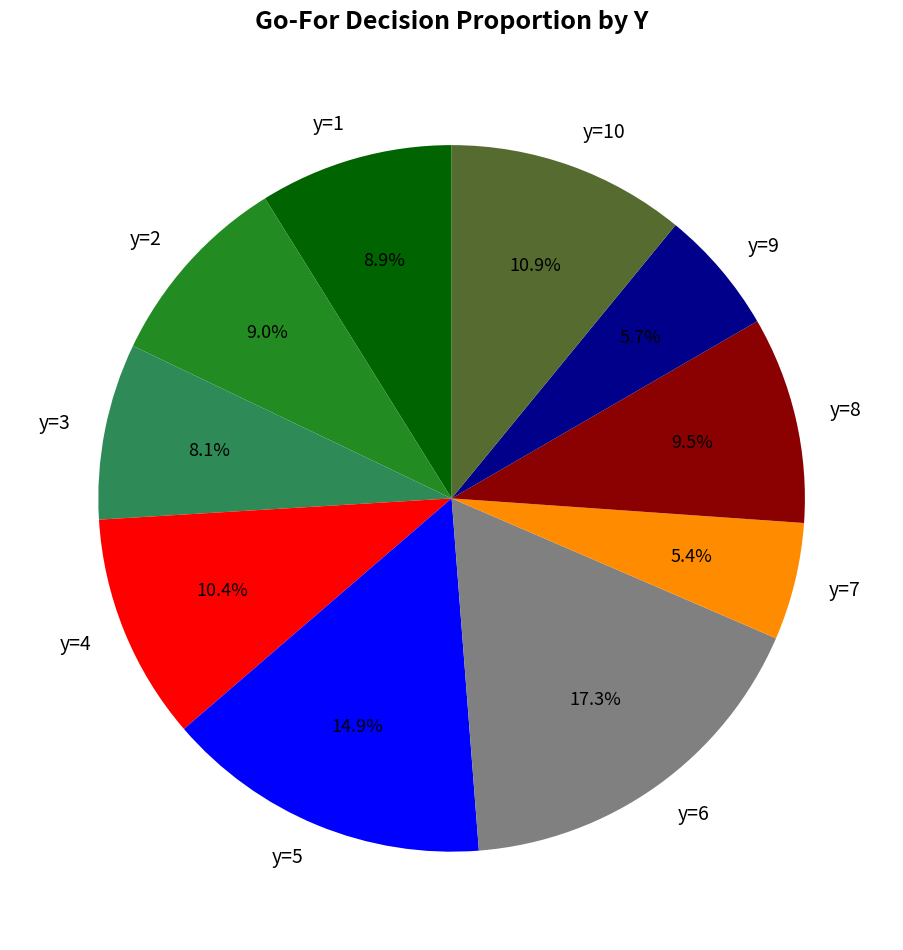

How many segments does this pie chart have?

10